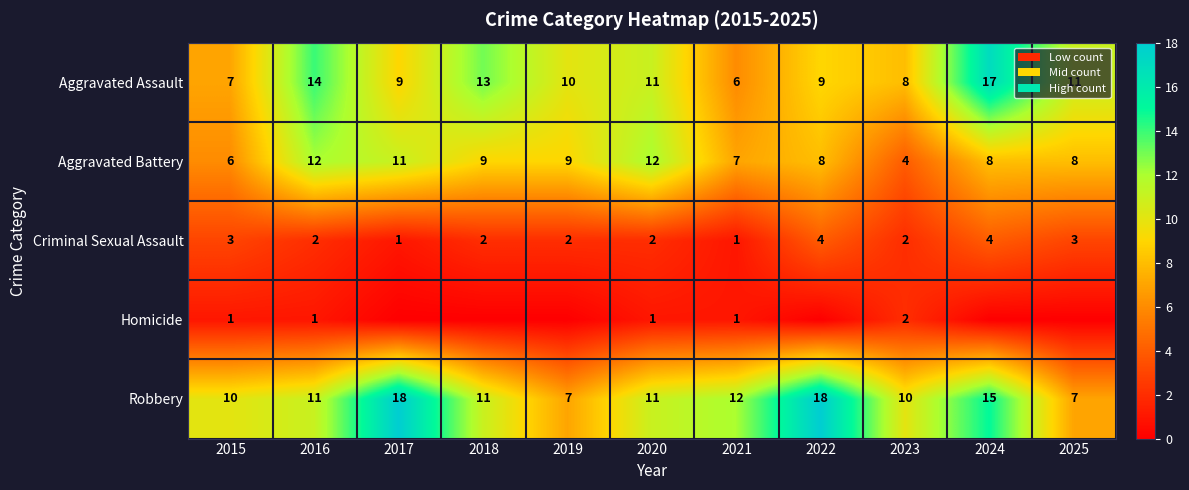

Is the value of Criminal Sexual Assault at 2025 greater than the value of Aggravated Battery at 2016?

No